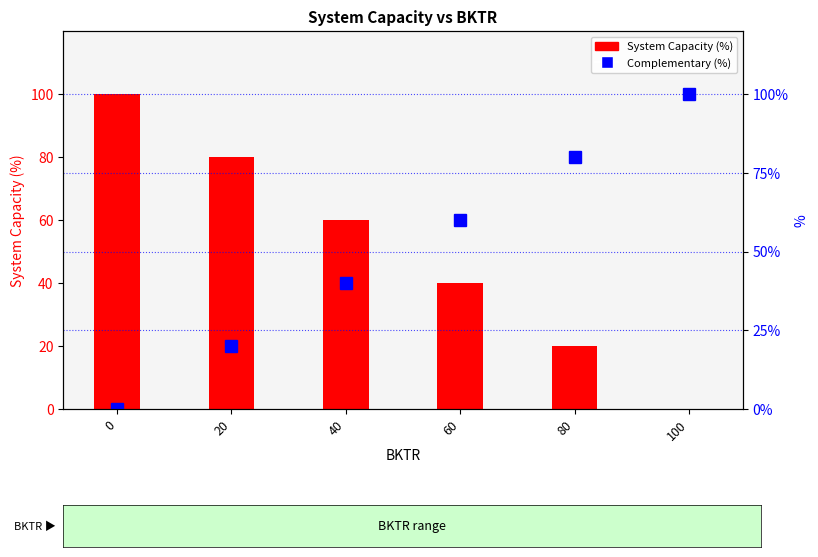

Where does the Complementary (%) series first go above 60?

80